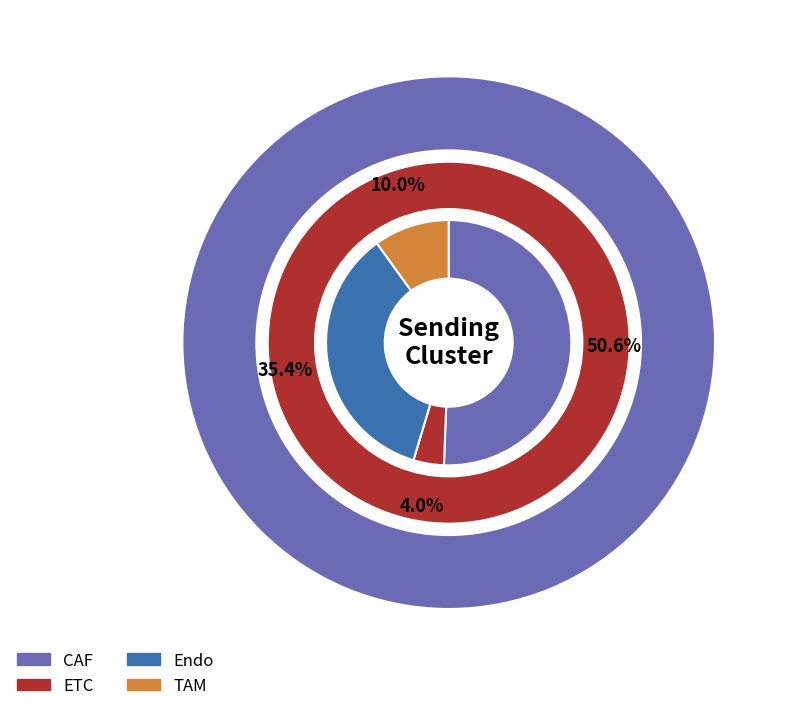

Which slice is the largest?

CAF